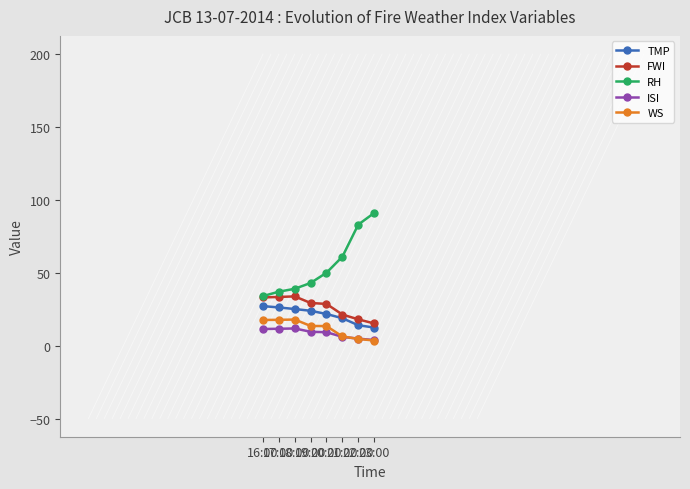

Is the value of TMP at 16:00 greater than the value of FWI at 16:00?

No